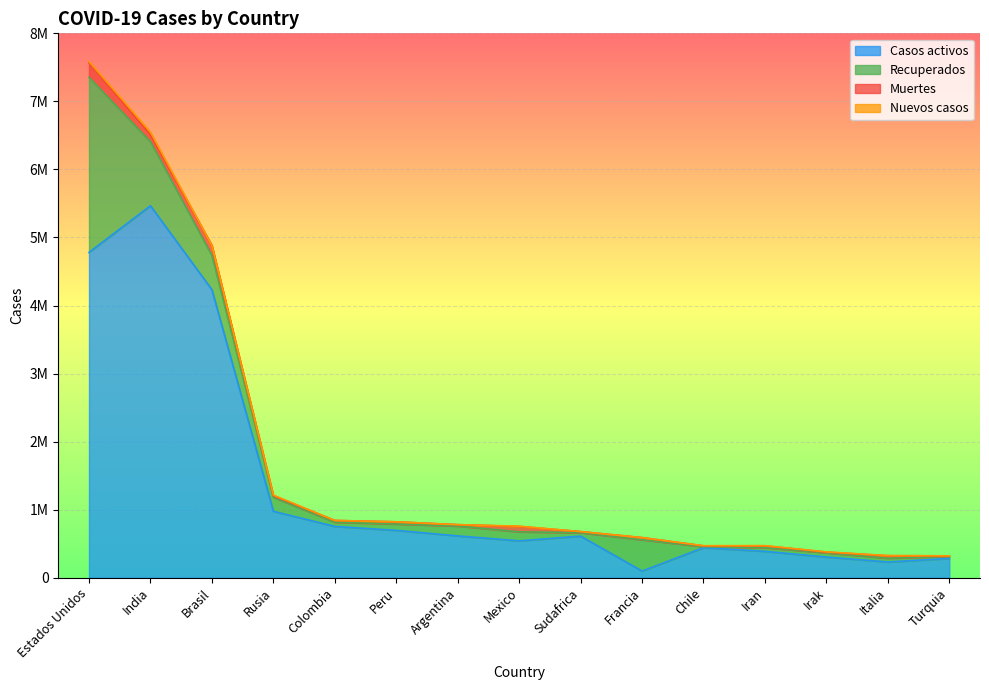

Reading left to right, list all the values displayed in this chart.

Casos activos: 4781142	5466344	4232593	975859	753953	695645	614515	541518	611044	97778	440881	387675	303665	231217	282657
Recuperados: 2572439	942361	504207	207392	61181	93310	144575	133080	49880	459720	14671	53698	62919	55566	30530
Muertes: 213716	101211	145431	21251	26397	32609	20599	78492	16909	32155	12919	26746	9347	35968	8325
Nuevos casos: 17974	37982	0	9859	0	0	0	4775	0	0	1881	3523	3672	2844	0